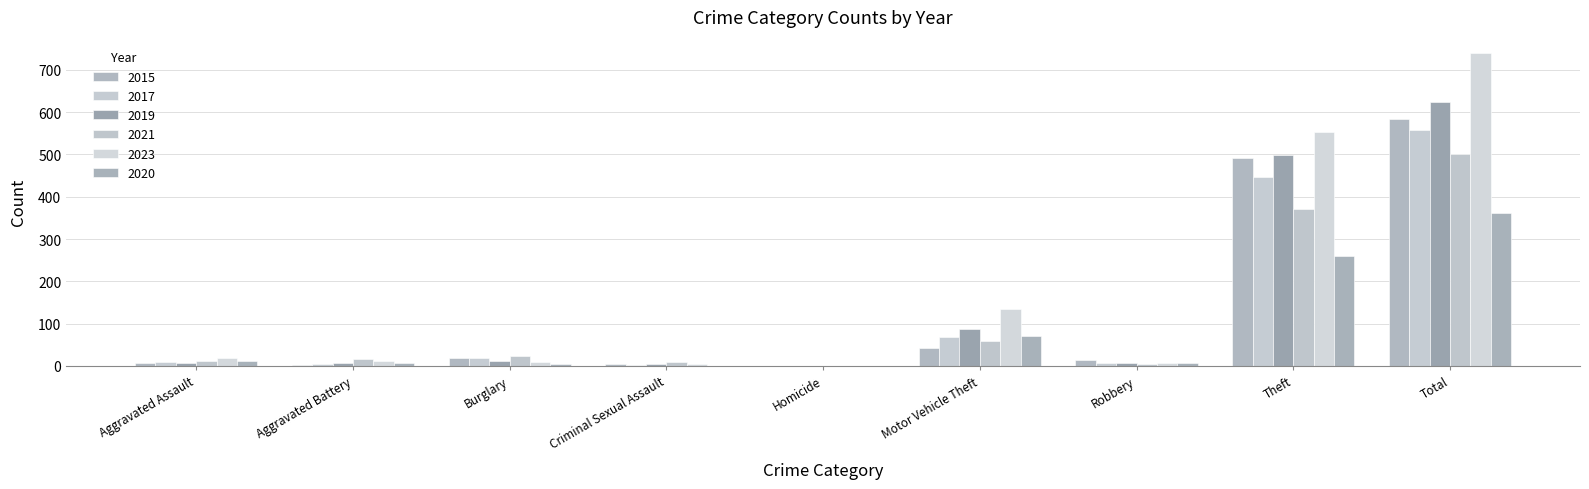

What is the sum of all 2017 values?

1116